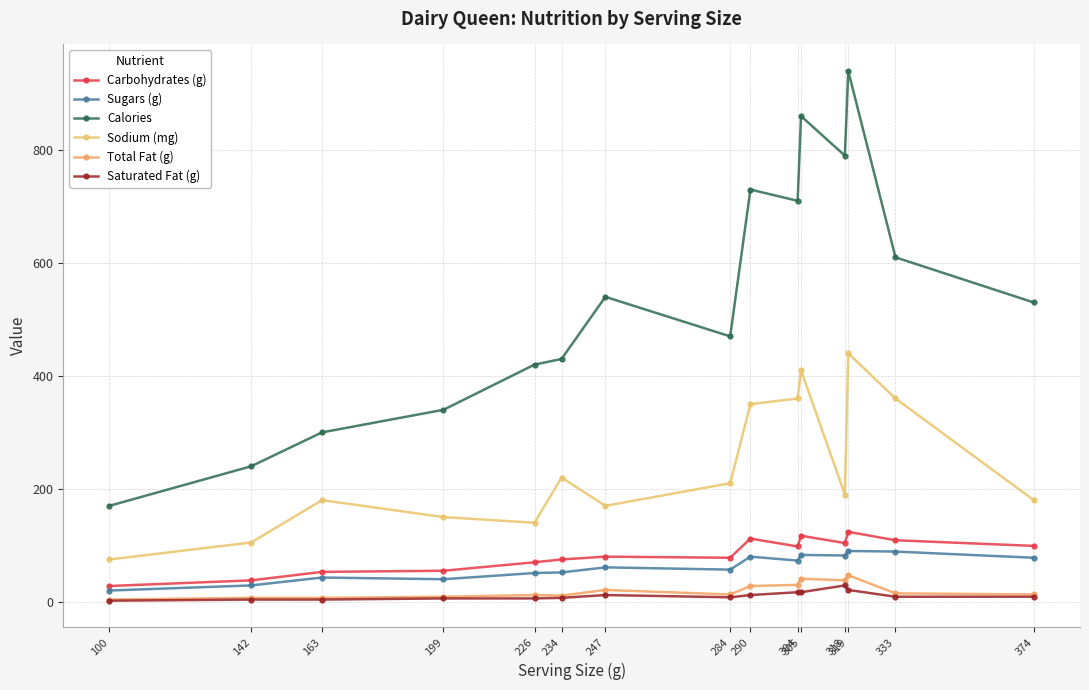

Reading left to right, extract all data points from this chart.

Carbohydrates (g): 28	38	53	55	70	75	80	78	112	98	117	104	124	109	99
Sugars (g): 20	29	43	40	51	52	61	57	80	73	83	82	90	89	78
Calories: 170	240	300	340	420	430	540	470	730	710	860	790	940	610	530
Sodium (mg): 75	105	180	150	140	220	170	210	350	360	410	190	440	360	180
Total Fat (g): 4	7	7	9	12	11	21	13	28	30	41	38	47	15	13
Saturated Fat (g): 2	4	4	6	6	7	12	8	12	17	17	29	21	9	9